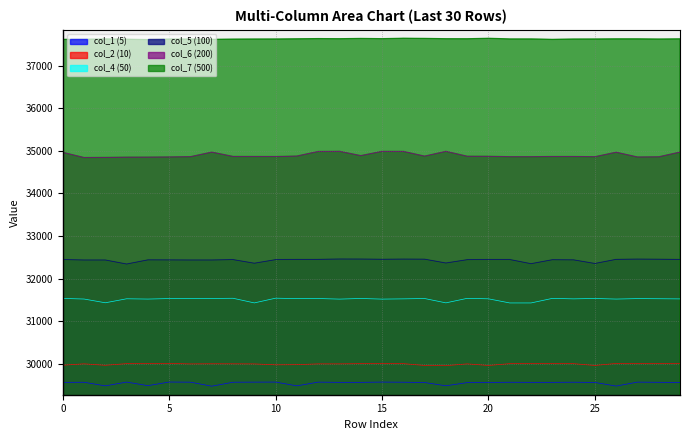

True or false: col_7 (500) and col_1 (5) intersect in this chart.

False